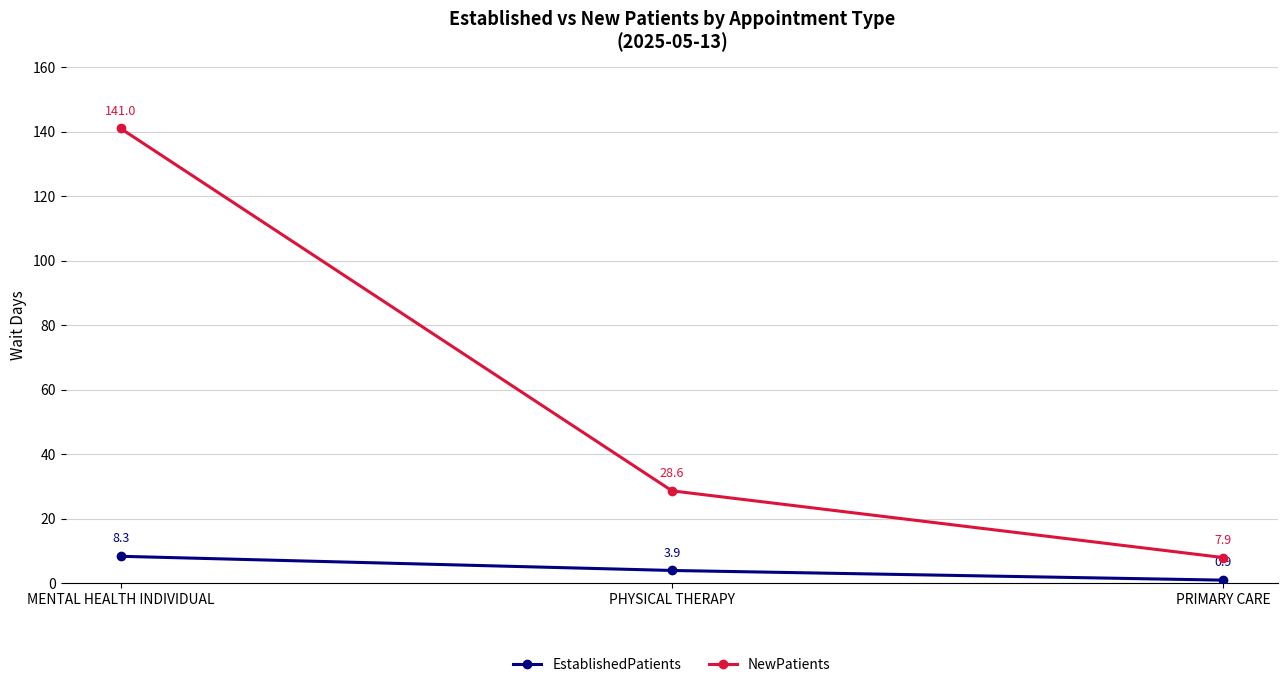

Is it true that EstablishedPatients equals 0.9 at PRIMARY CARE?

True